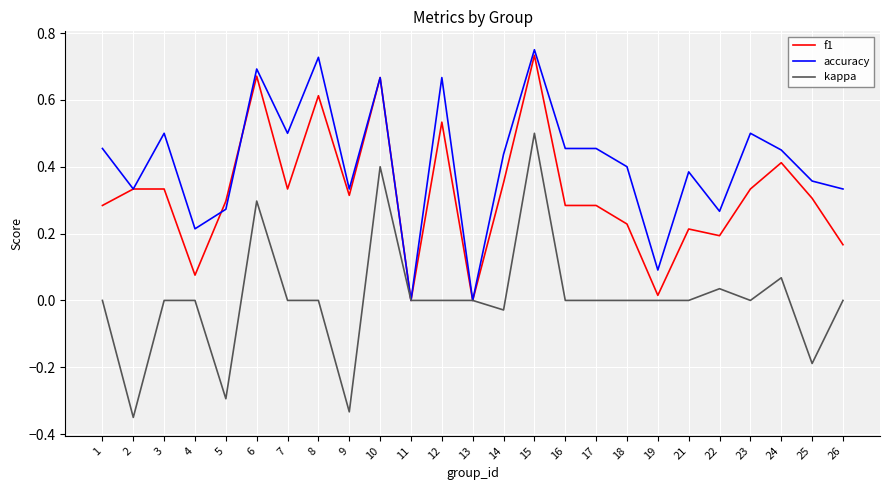

Which series has the widest spread of values?

kappa